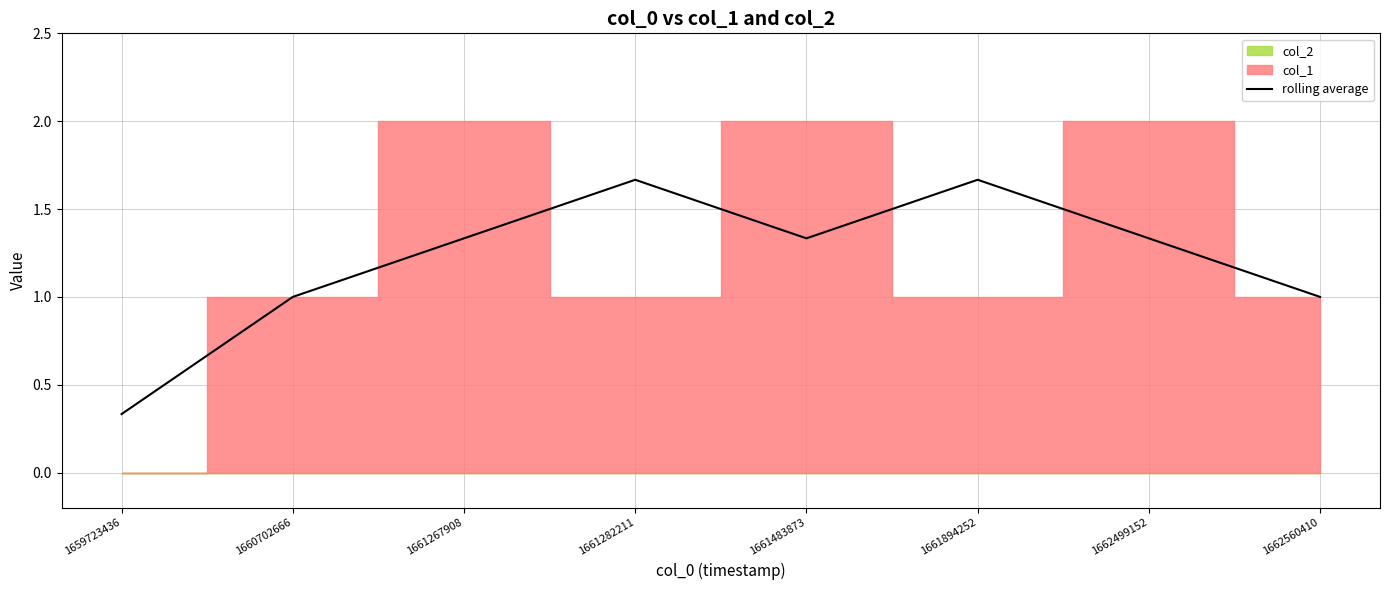

Where is the first local minimum?

1661483873